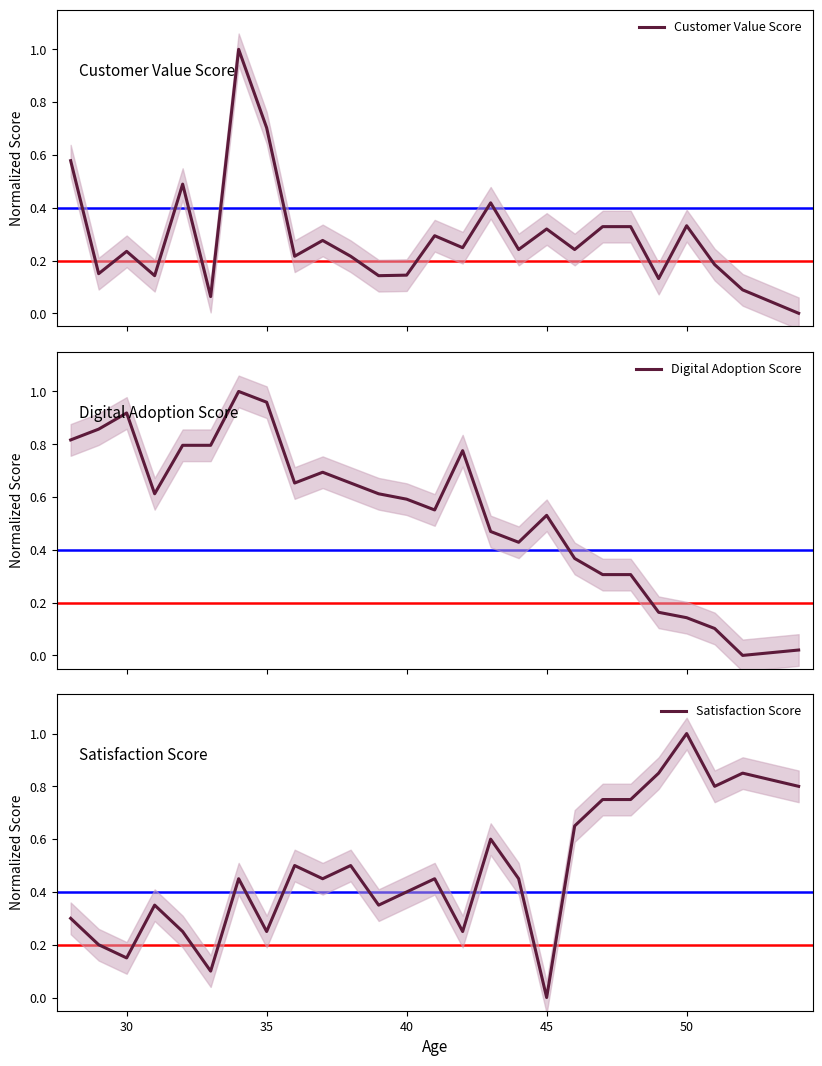

Is this an area chart (filled region under the line)?

No